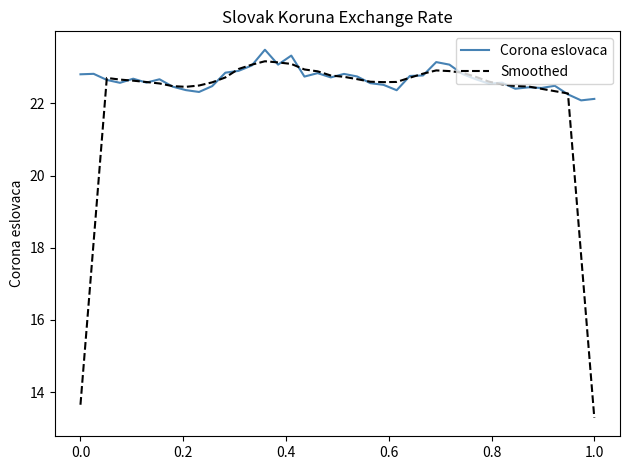

Rank the series by their average value, from highest to lowest.

Corona eslovaca, Smoothed